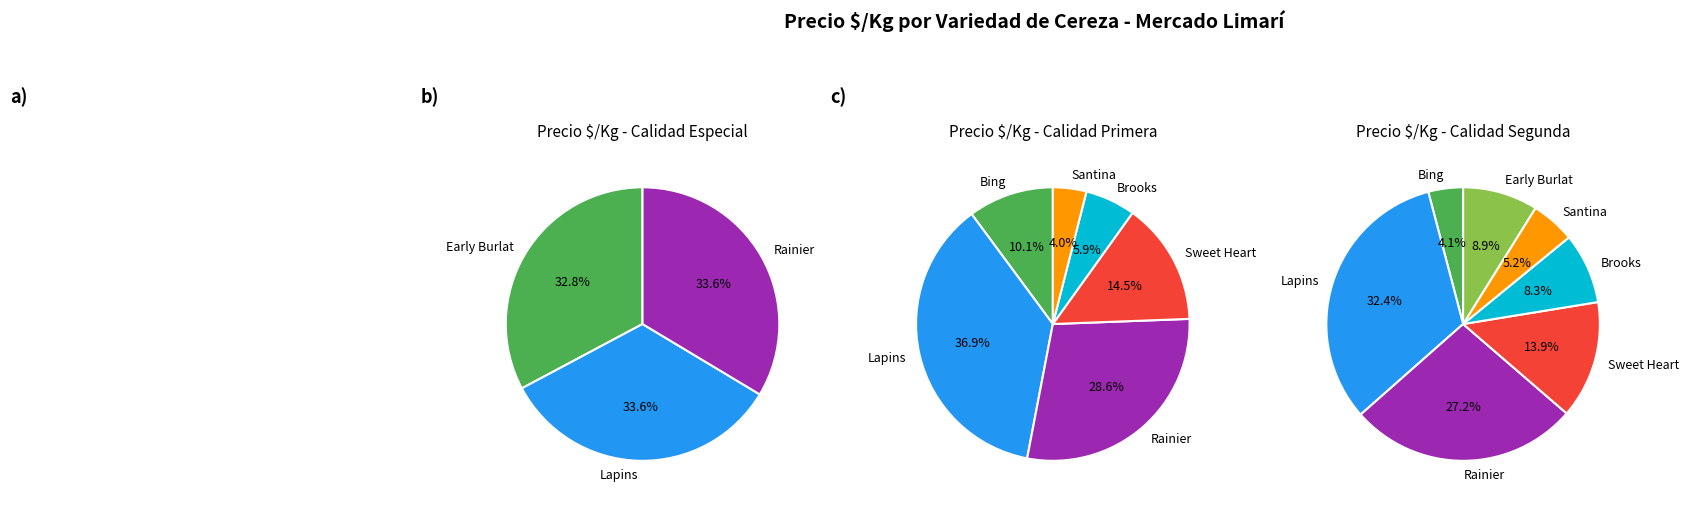

Is the sum of Sweet Heart and Brooks greater than half?

No